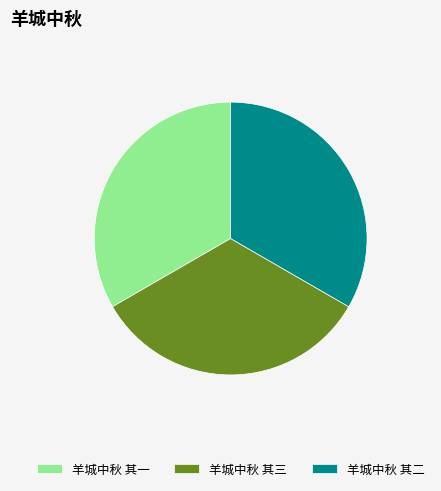

Do 羊城中秋 其一 and 羊城中秋 其二 together represent more than half of the pie?

Yes